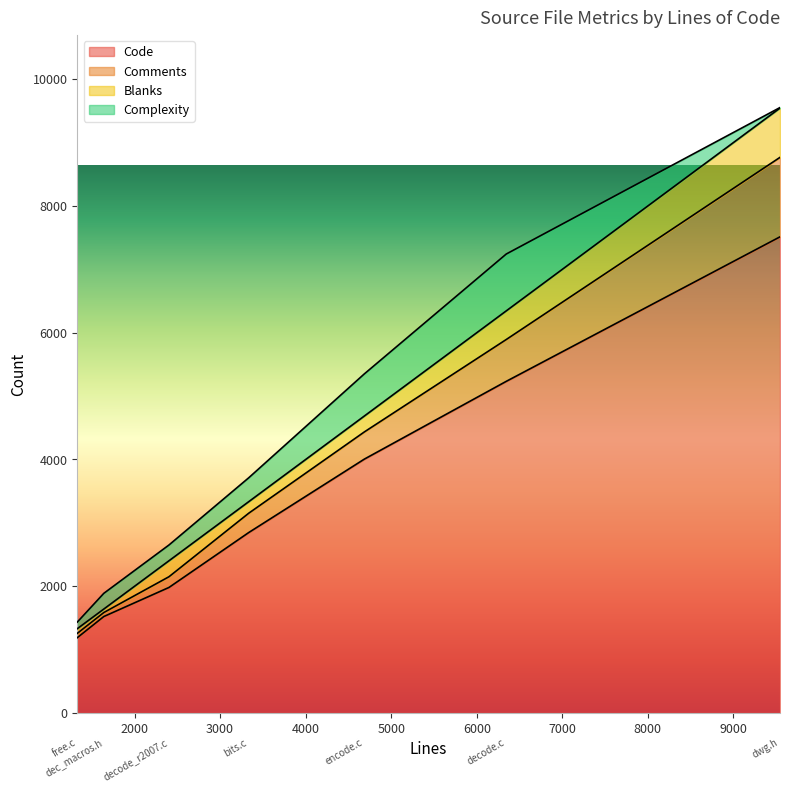

Which has a higher value, decode_r2007.c or encode.c?

encode.c